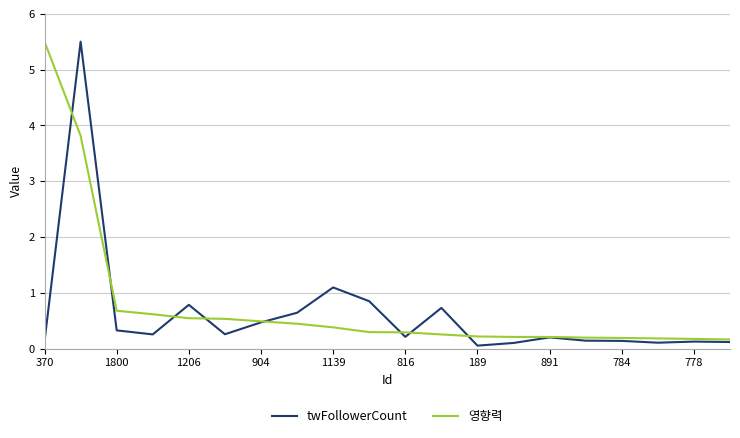

What is the highest value of the twFollowerCount series?

5.5